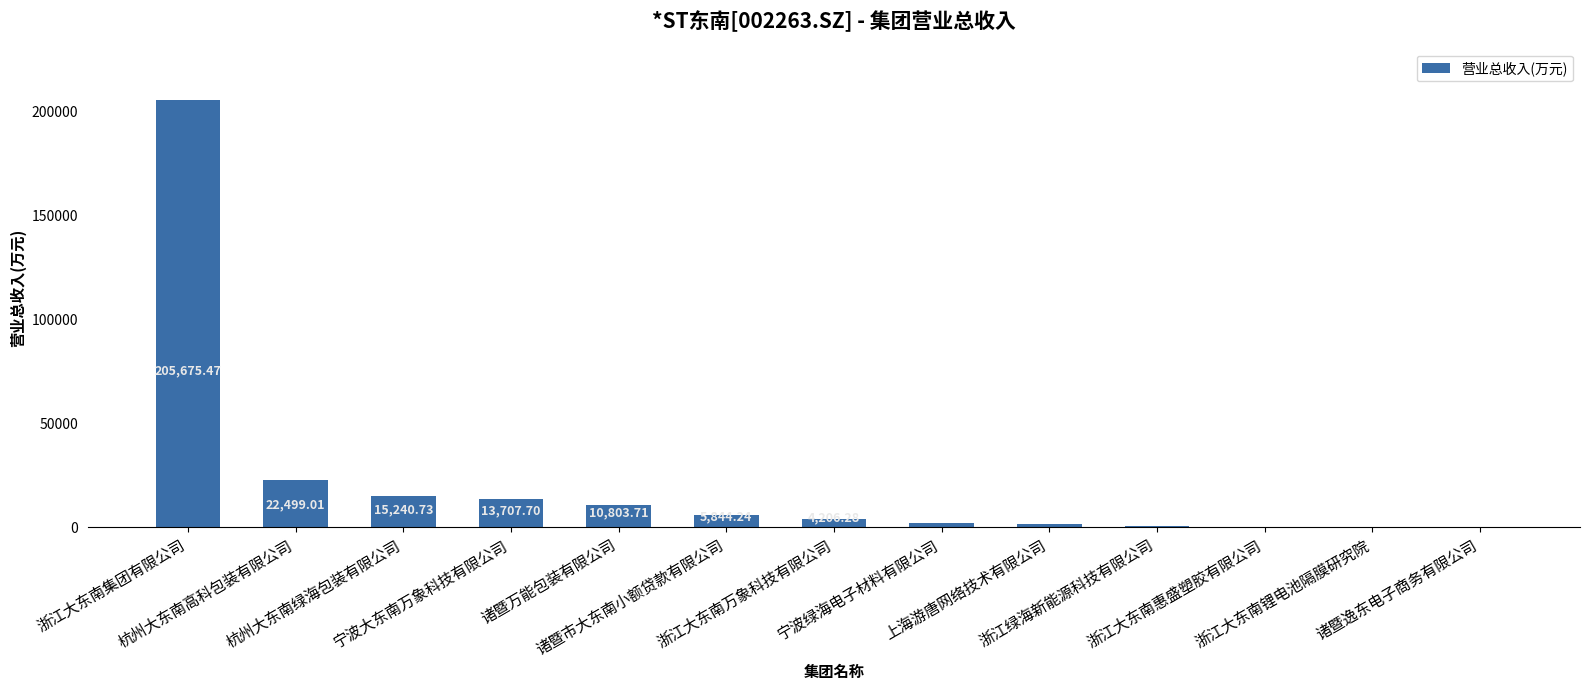

What is the sum of all values?

281926.9